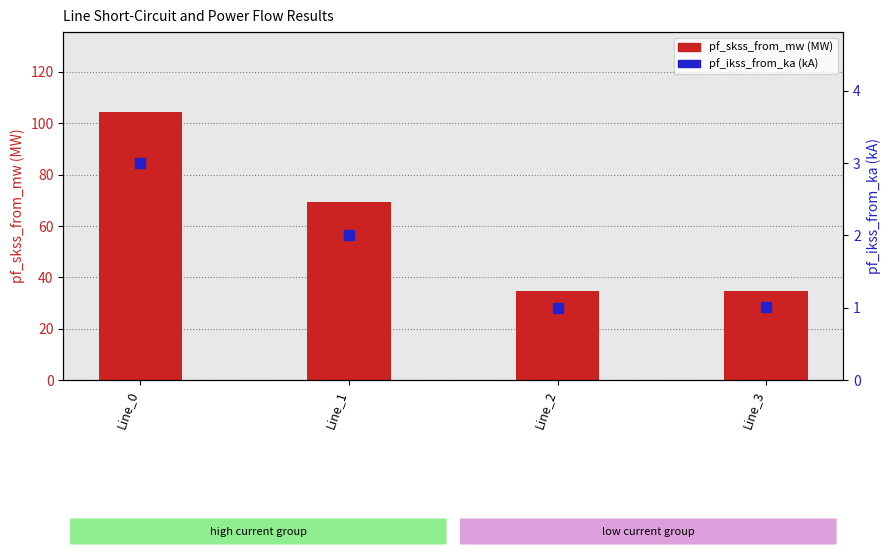

What are all the series names shown in the legend?

pf_skss_from_mw (MW), pf_ikss_from_ka (kA)